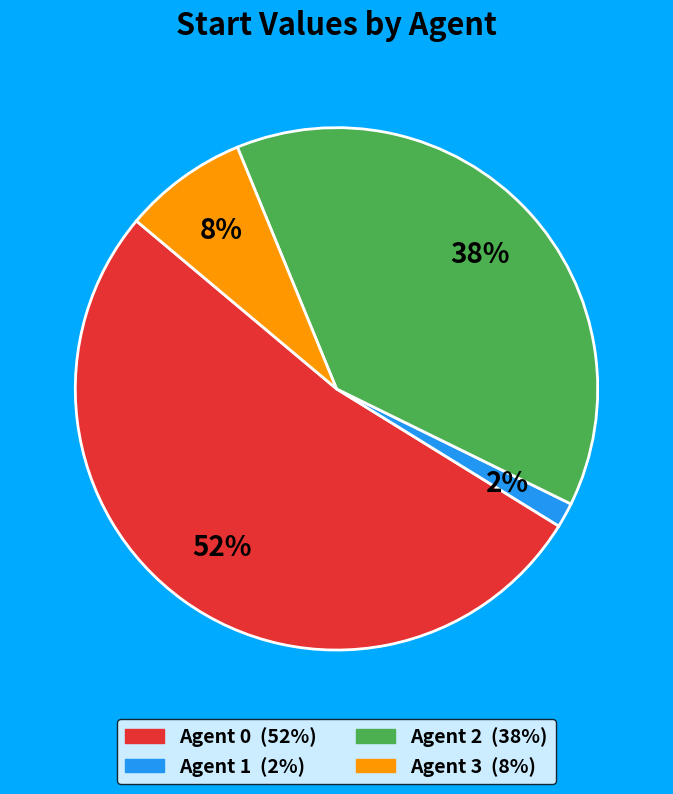

Rank the categories by value from highest to lowest.

Agent 0, Agent 2, Agent 3, Agent 1